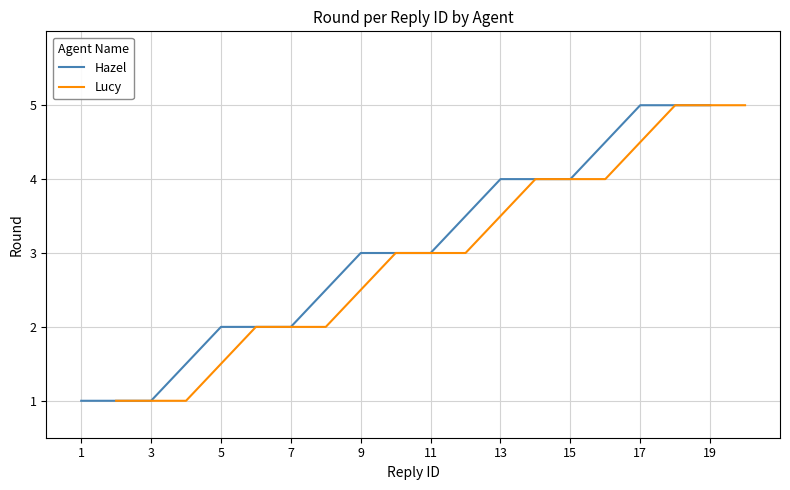

Is it true that Hazel equals 2 at 7?

True